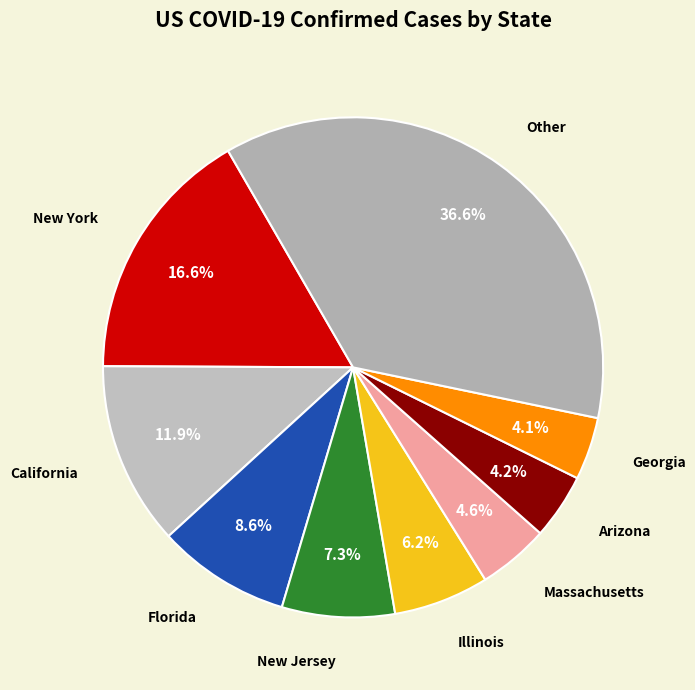

To the nearest percent, what is the combined percentage of Georgia and Florida?

13%